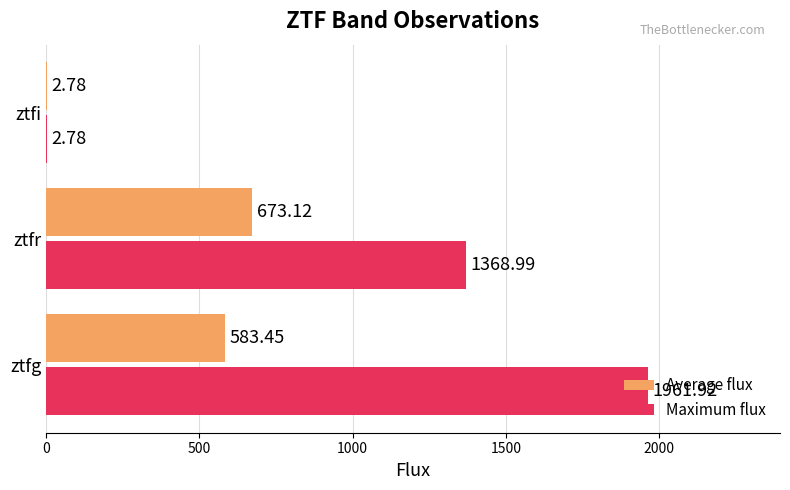

Between ztfg and ztfr, which series saw the biggest shift?

Maximum flux